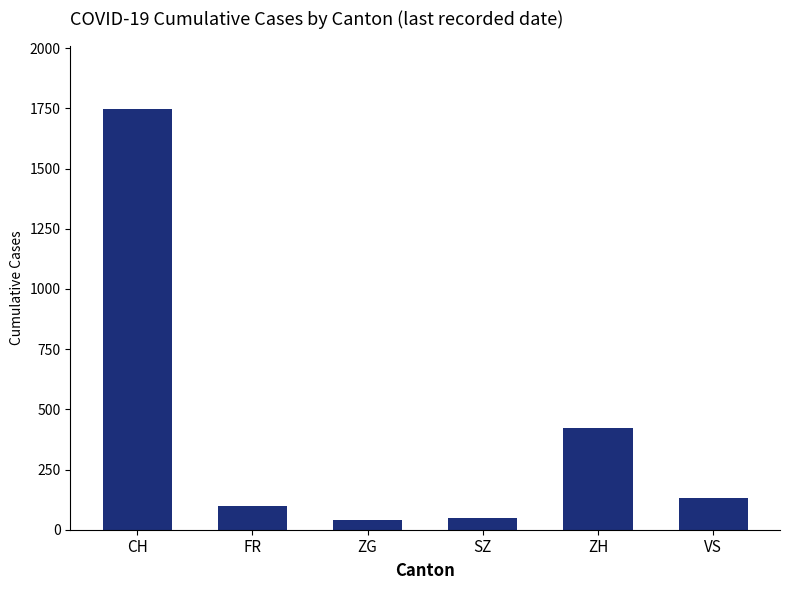

How many distinct data groups are displayed?

1